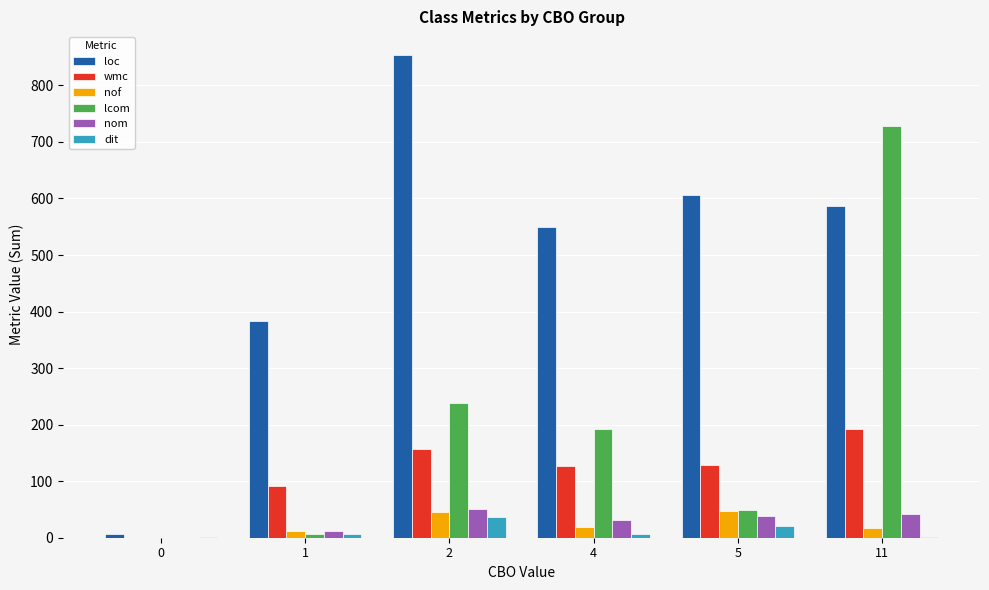

What is the sum of the nof values at 4 and 11?

37